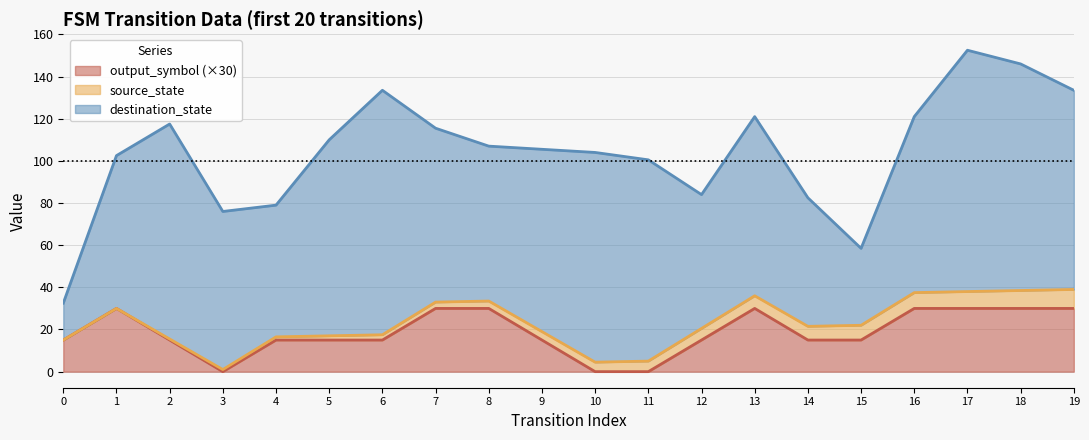

What is the sum of all source_state values?

90